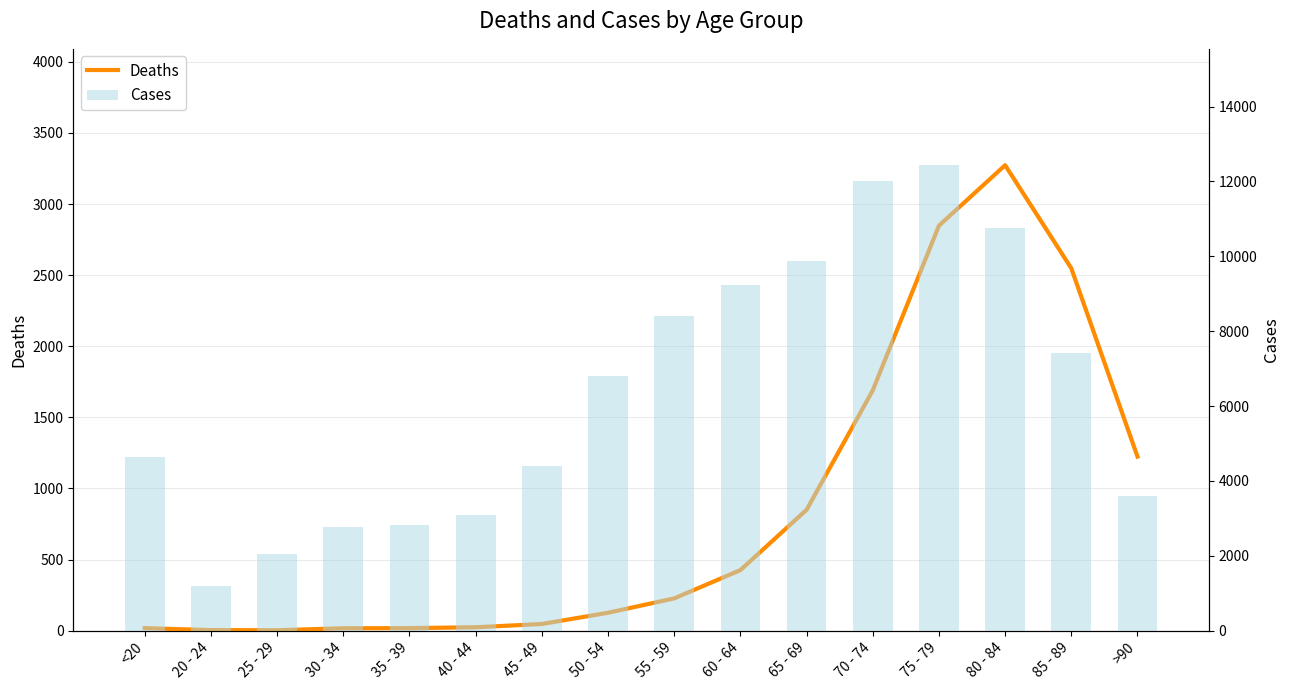

The value of Deaths at 55 - 59 is 388. True or false?

False